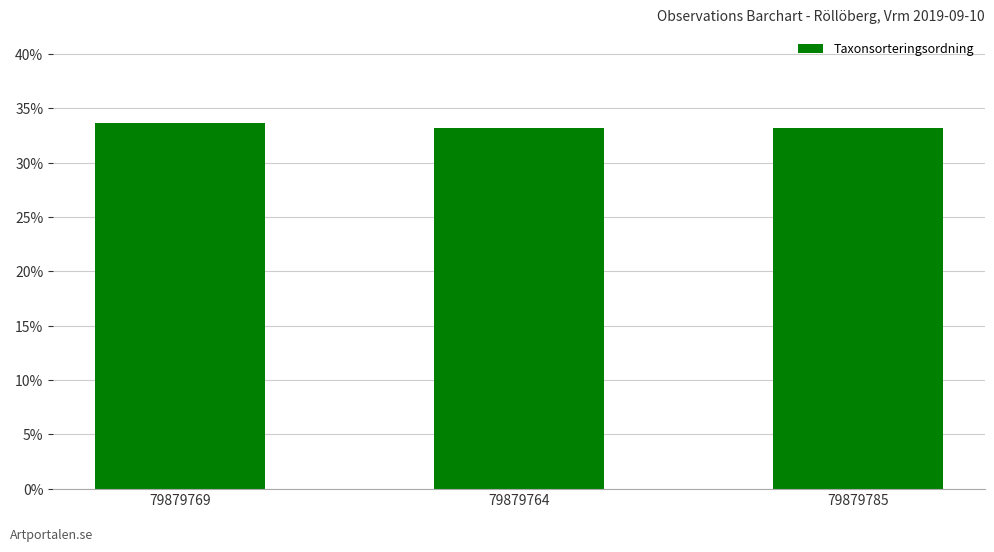

What is the label of the 2nd bar from the left?

79879764